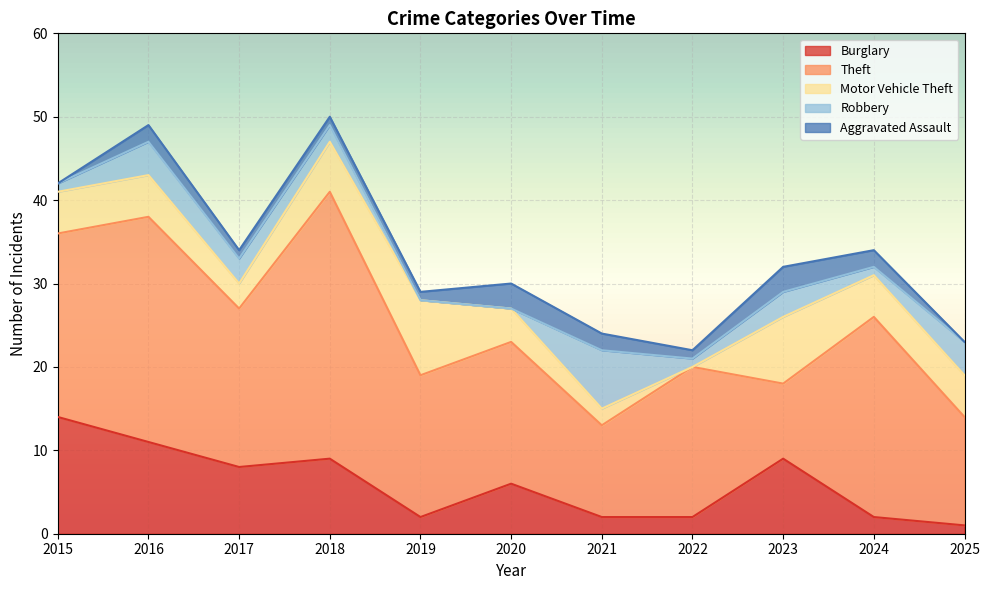

How many categories are shown in the chart?

11